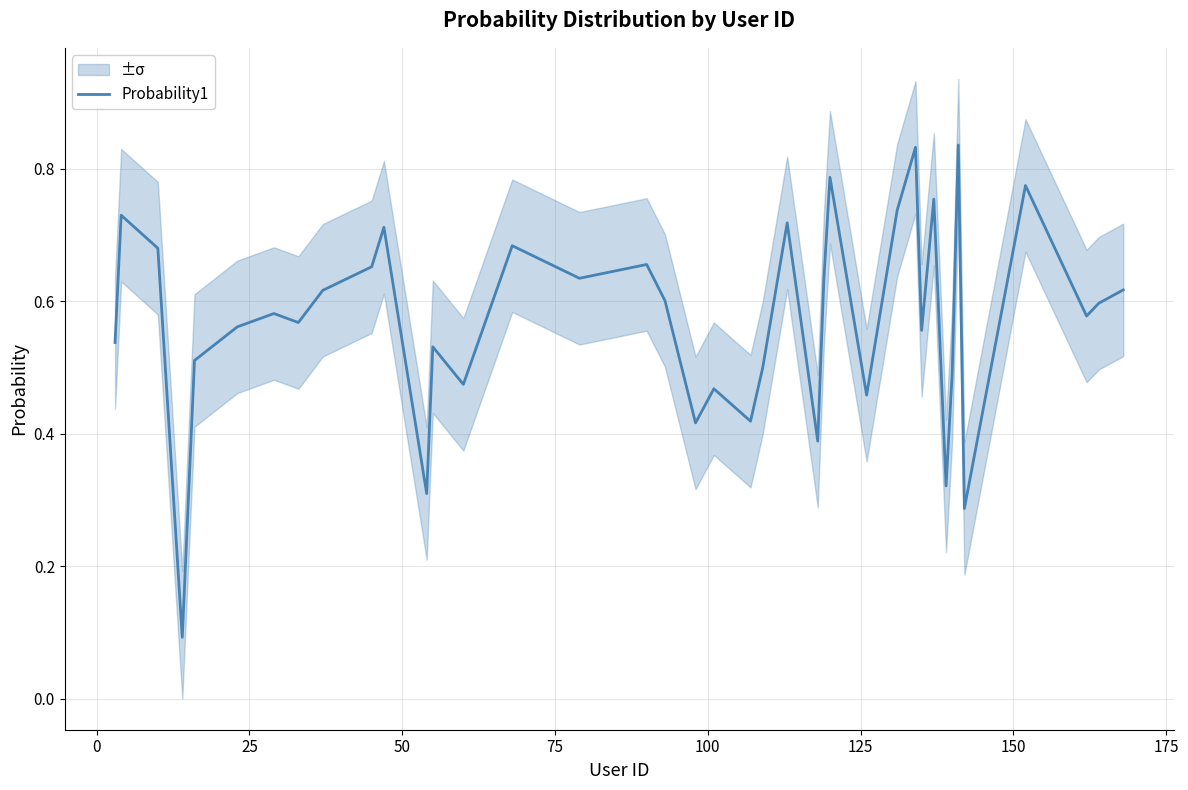

How many lines are shown in the chart?

1